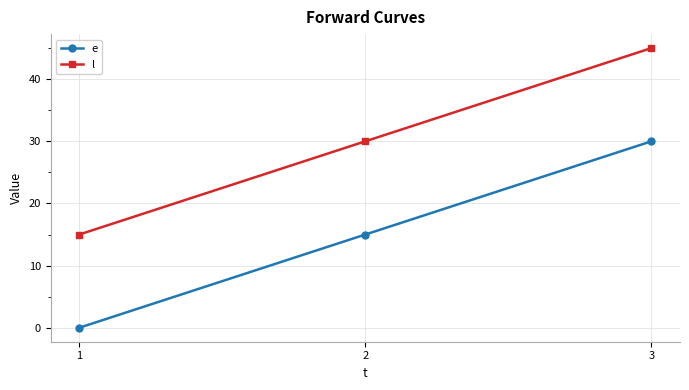

Which label corresponds to the smallest value in the chart?

1